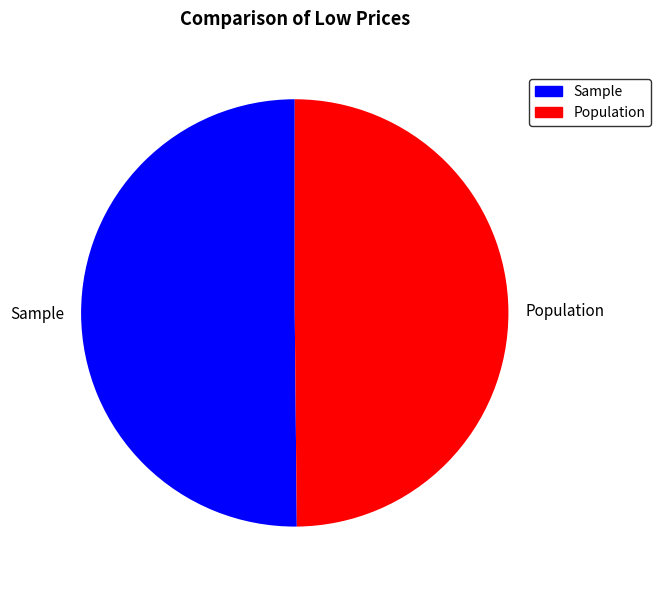

What is the ratio of the value at Population to the value at Sample?

1.0